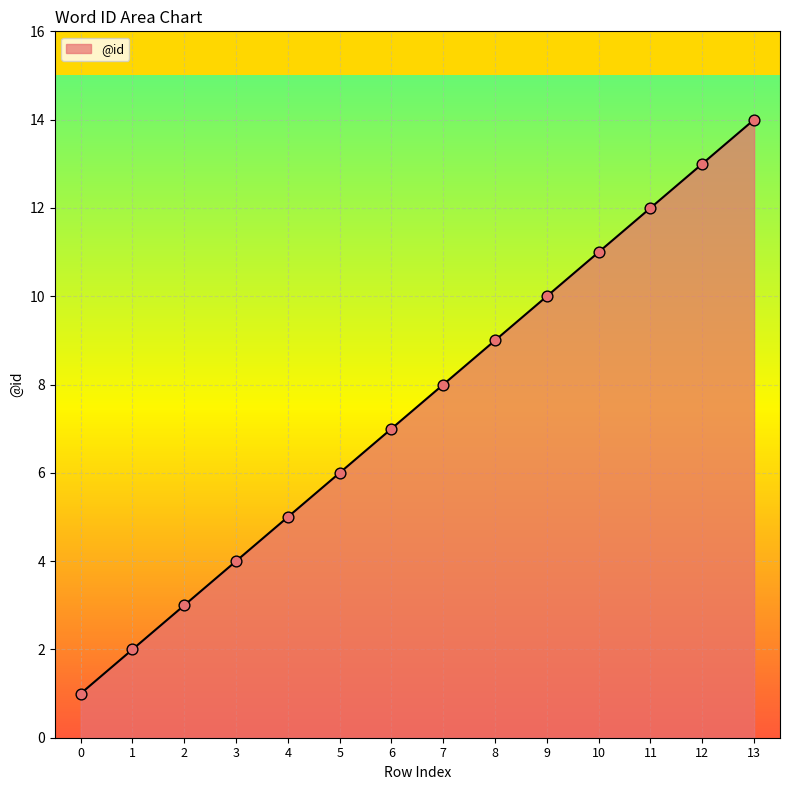

Between 6 and 5, which is larger?

6